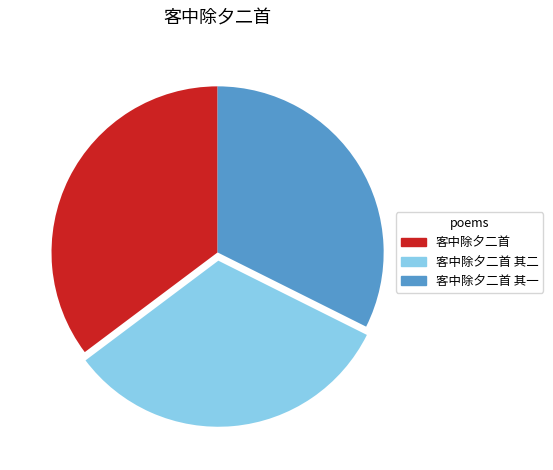

Which has a higher value, 客中除夕二首 其一 or 客中除夕二首?

客中除夕二首